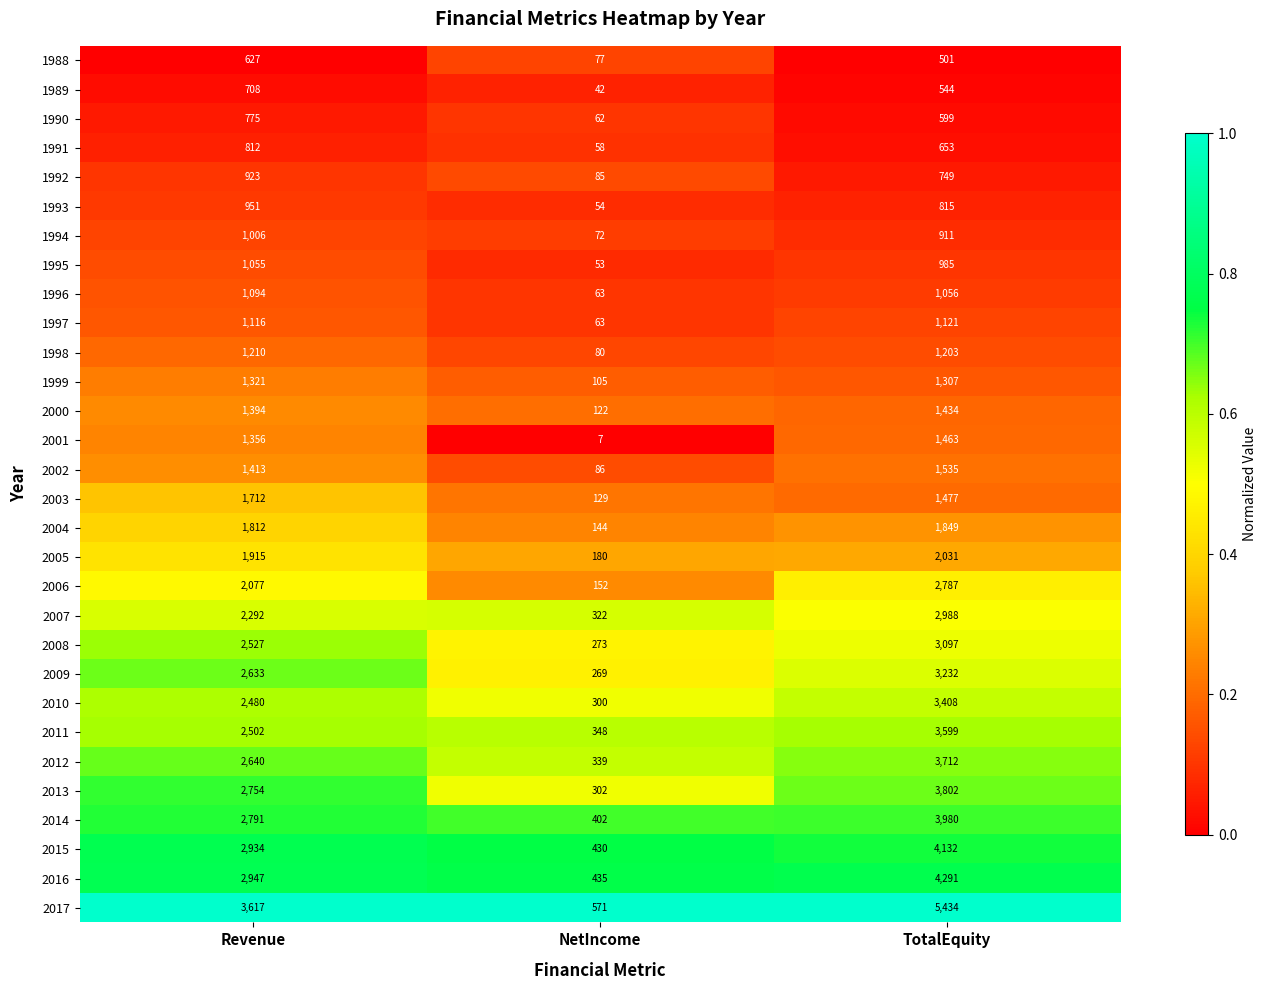

What is the difference between the 1993 values at NetIncome and TotalEquity?

761